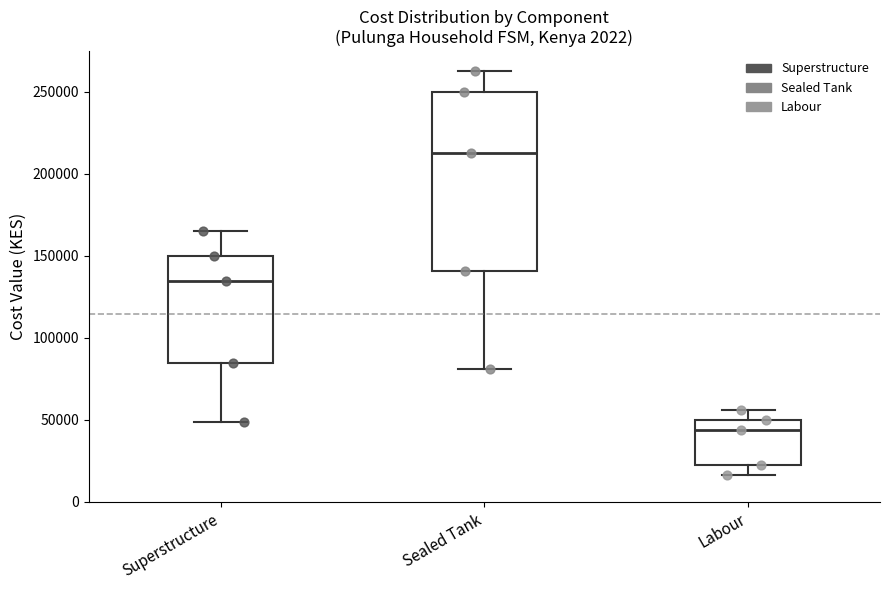

Reading left to right, transcribe this box plot: for each box, give where its median line is, the range the box spans, and where its two whiskers end, as read against the y-axis. The values are not printed on the chart, so give them approximately, as read against the axis.

Superstructure: median 135000, box 85000 to 150000, whiskers 50000 to 165000
Sealed Tank: median 215000, box 140000 to 250000, whiskers 80000 to 265000
Labour: median 45000, box 20000 to 50000, whiskers 15000 to 55000